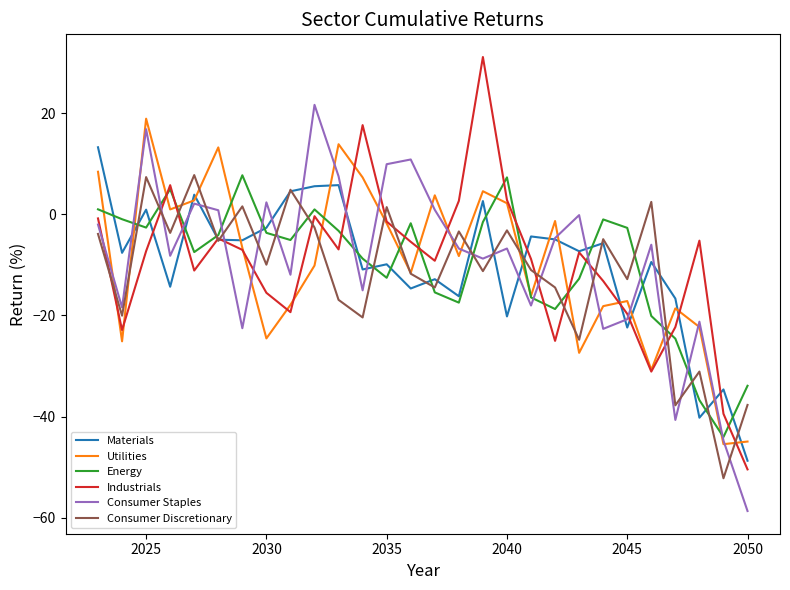

What is the minimum value for Materials?

-48.7